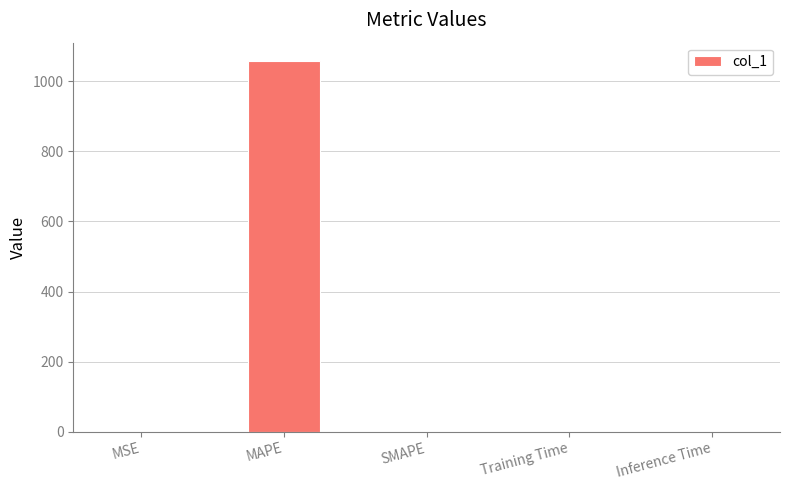

What is the approximate value at MAPE?

1057.5